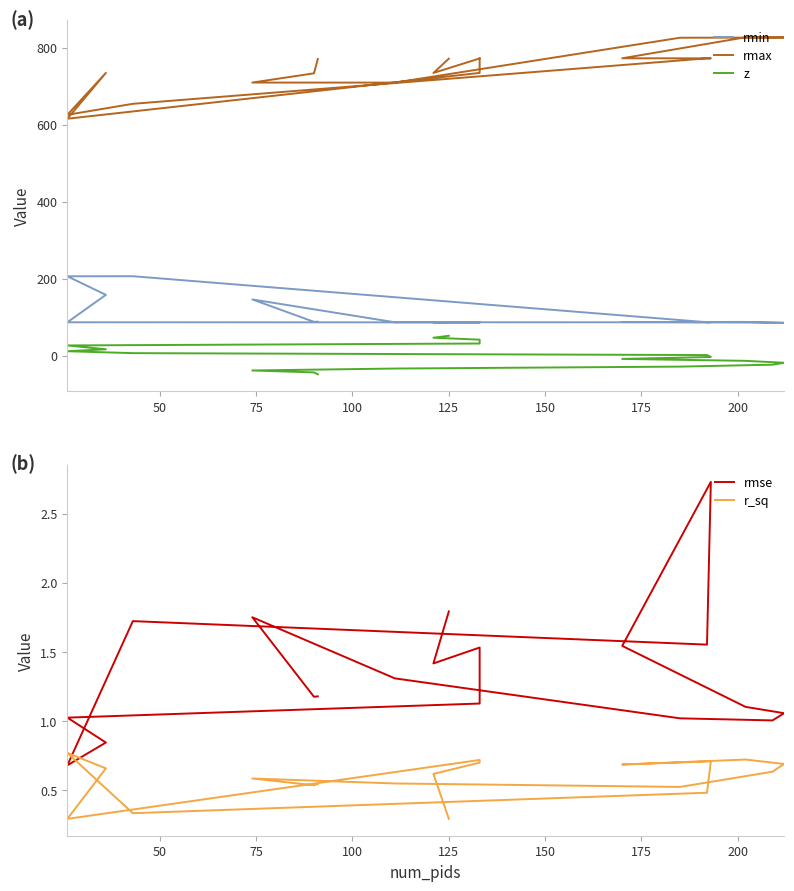

What is the average value of the rmax series?

748.2